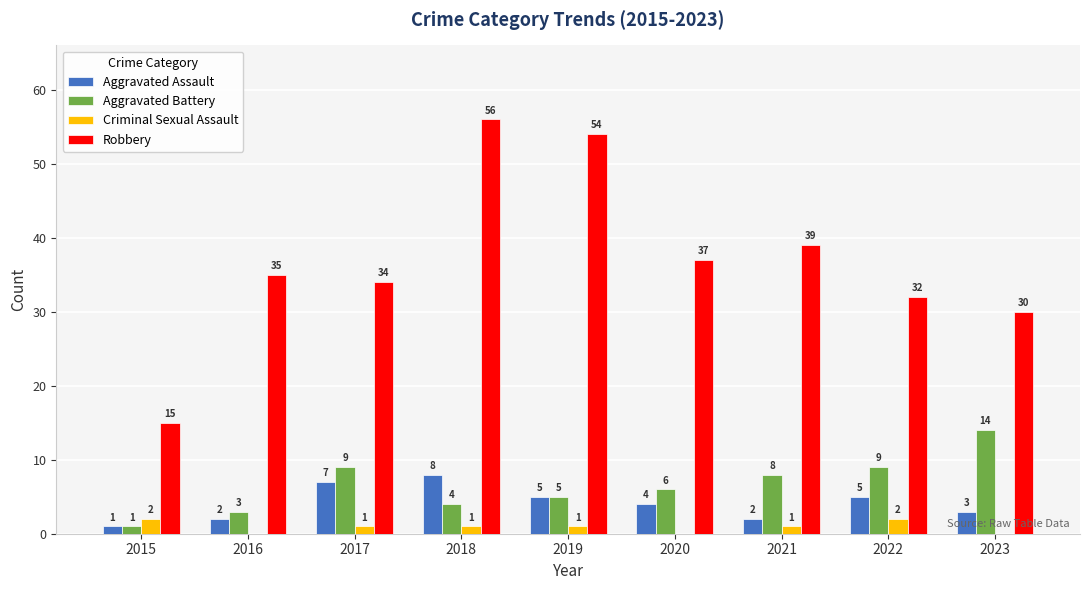

What are all the series names shown in the legend?

Aggravated Assault, Aggravated Battery, Criminal Sexual Assault, Robbery